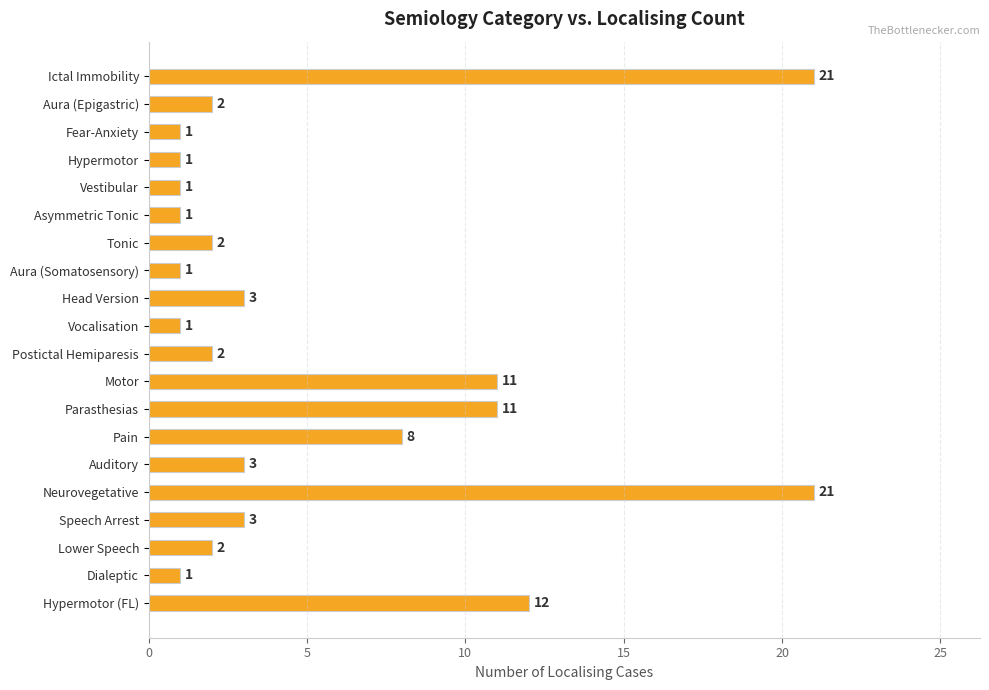

How many distinct data groups are displayed?

1